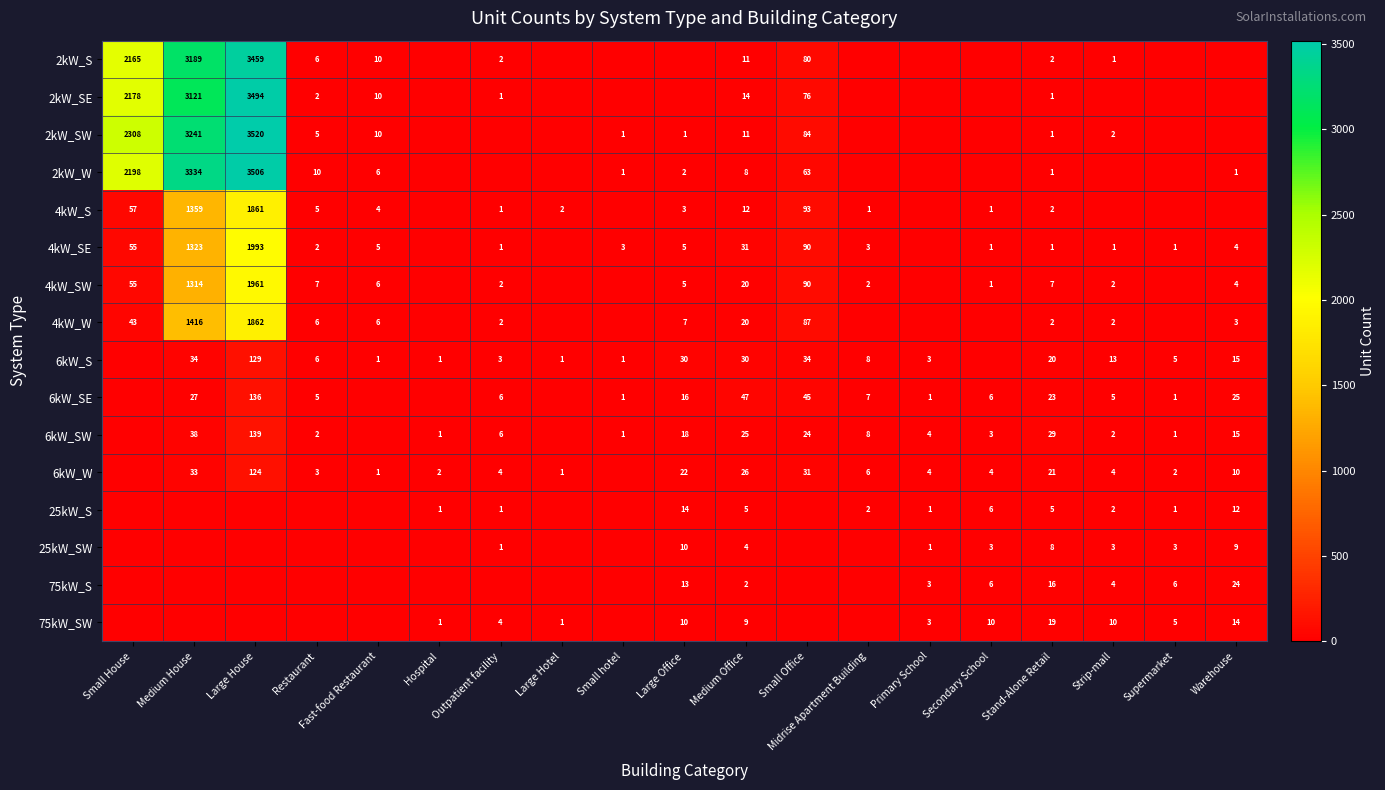

Is the value of 4kW_W at Small House greater than the value of 6kW_W at Supermarket?

Yes